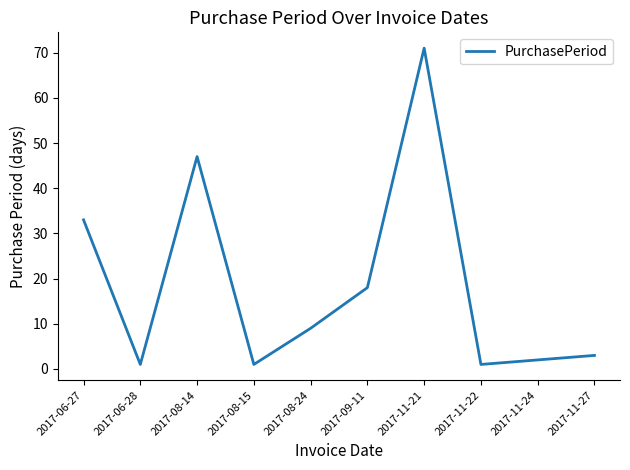

Which has a higher value, 2017-11-21 or 2017-11-27?

2017-11-21